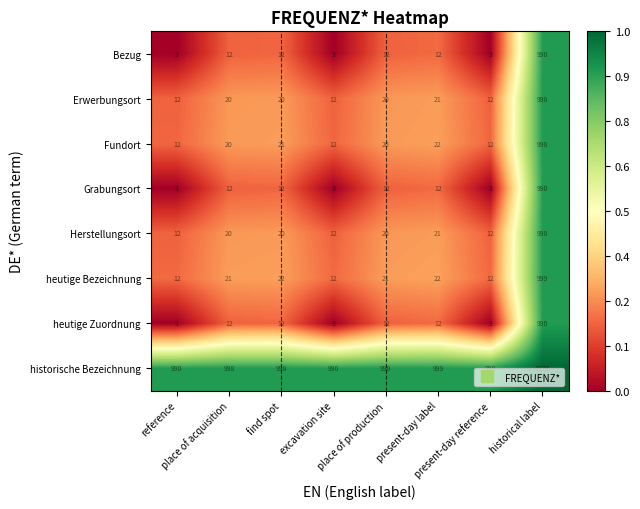

At how many categories does at least one series exceed 890?

8